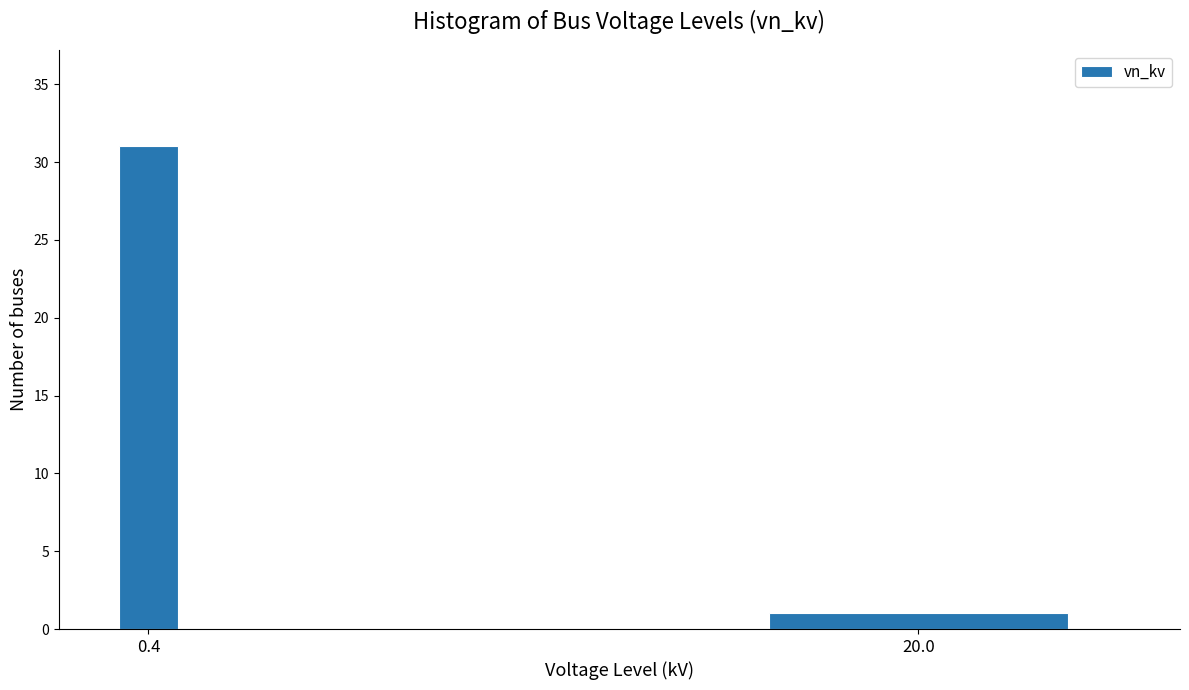

Reading left to right, list all the values displayed in this chart.

31	1